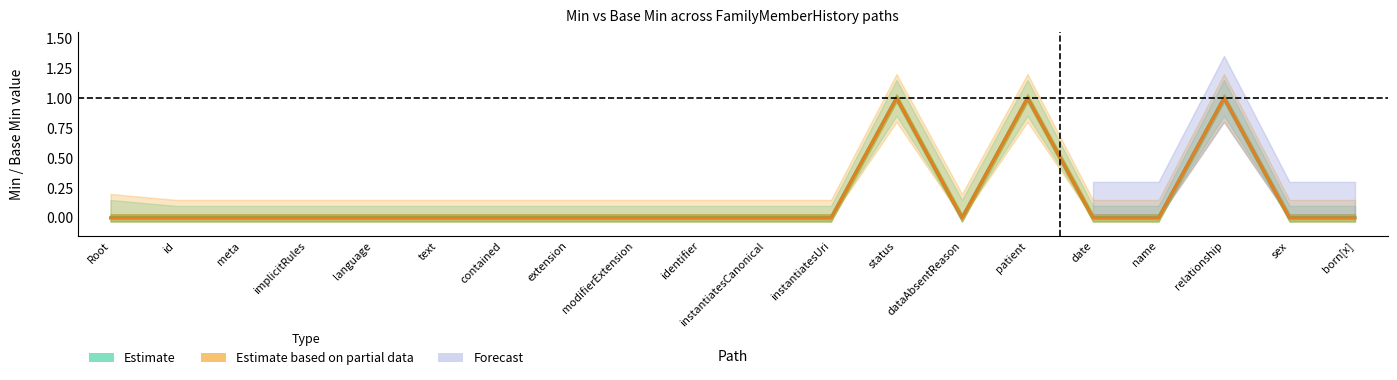

Which series changed the most between contained and born[x]?

Estimate